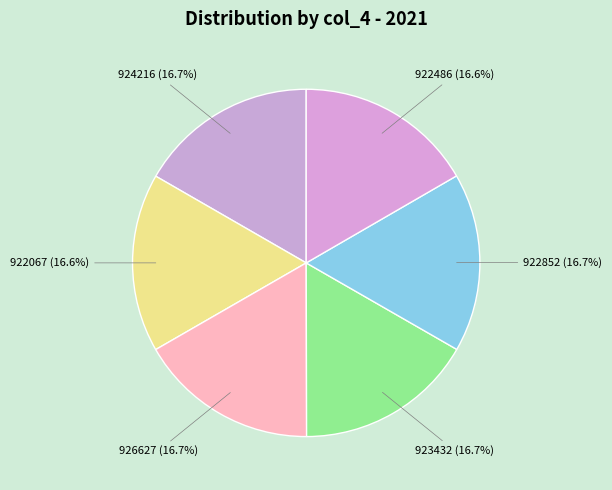

Count the number of slices in the pie.

6